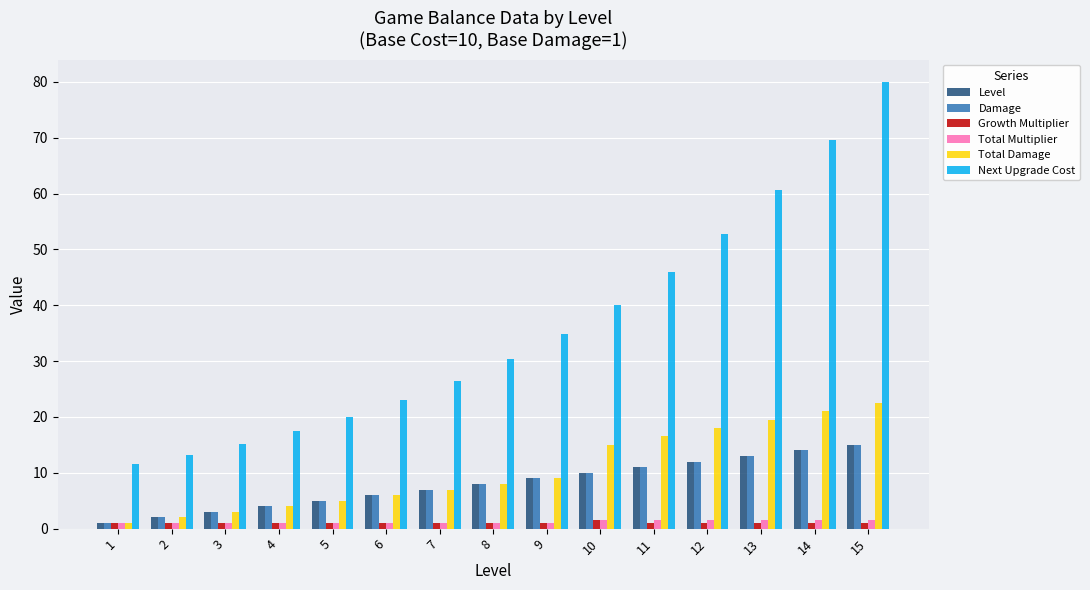

Is the value of Level at 8 greater than the value of Total Multiplier at 9?

Yes